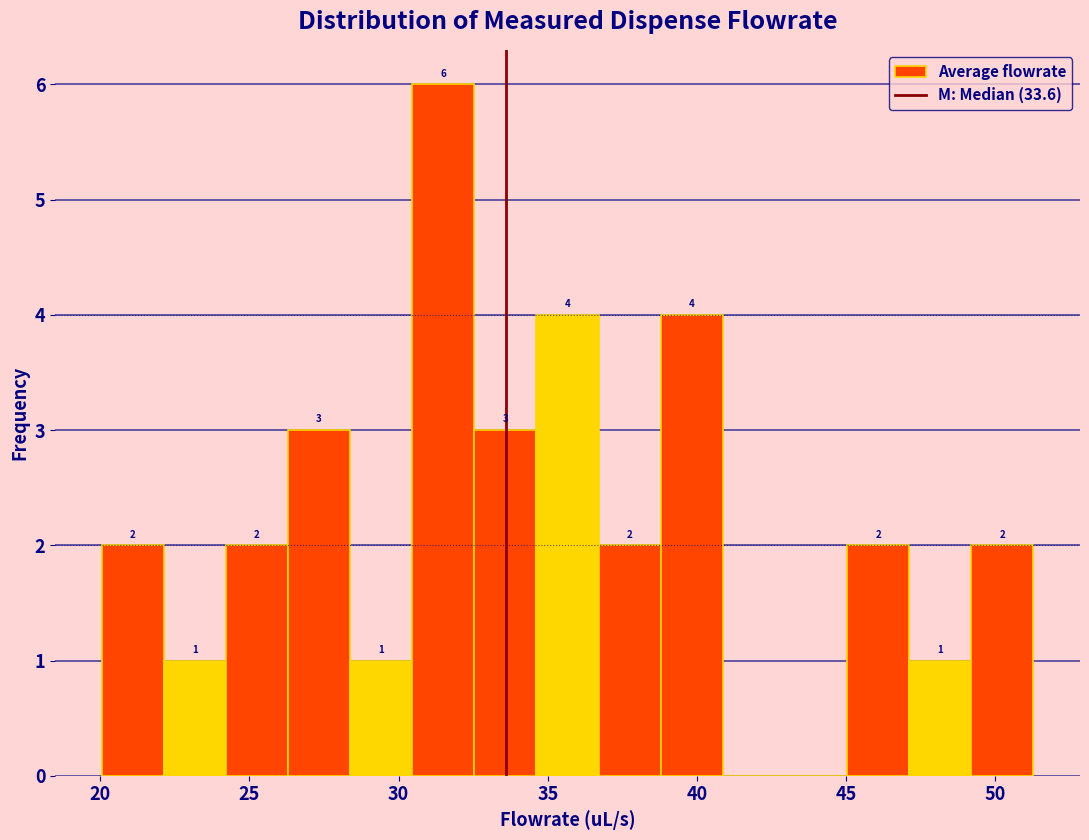

Over which range of the x-axis is the bar tallest?

30.5 to 32.5